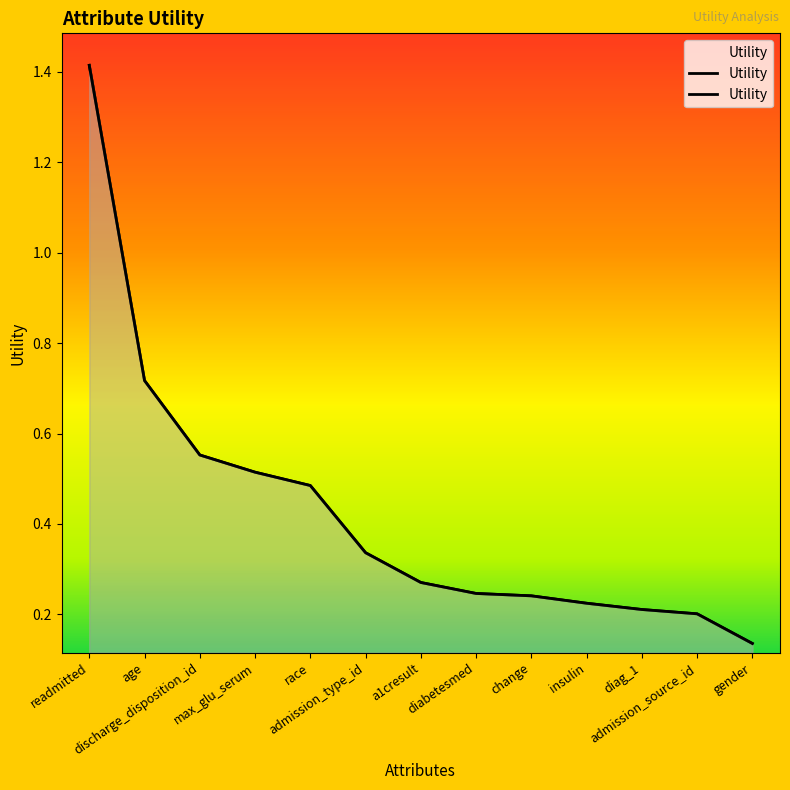

What is the change in value from admission_type_id to admission_source_id?

-0.1